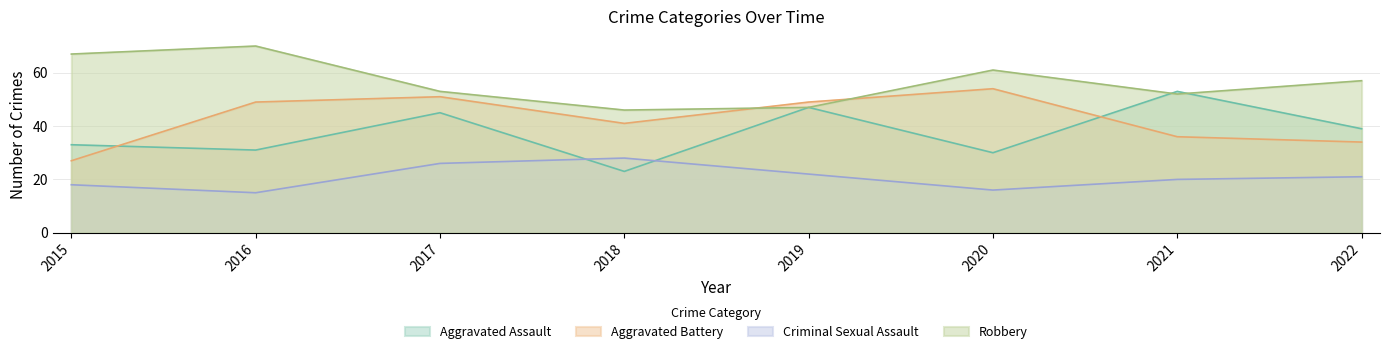

Which series has the largest range (max minus min)?

Aggravated Assault